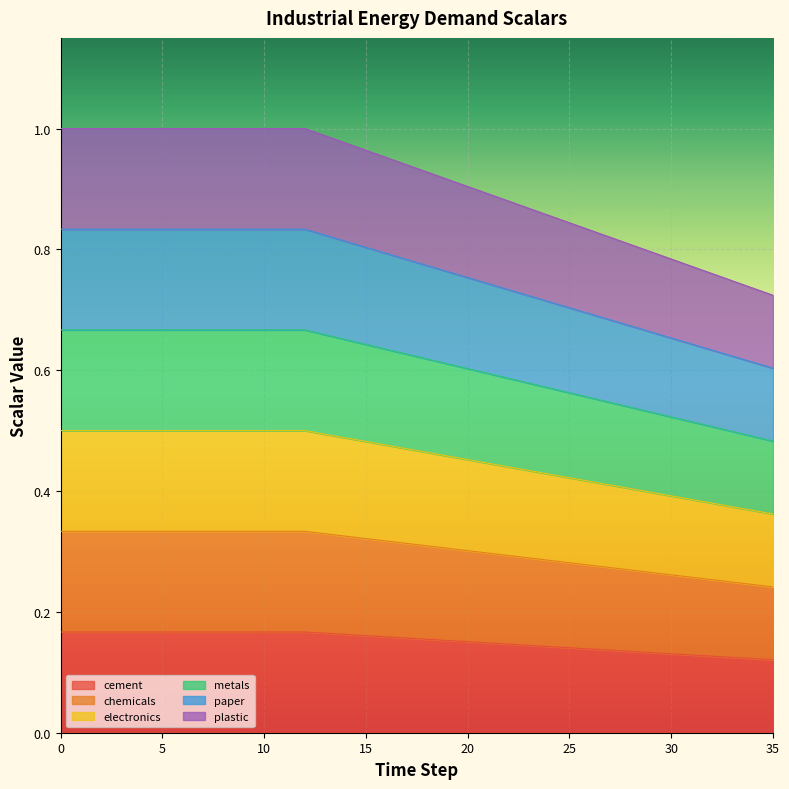

Does the chart display data point markers on the line(s)?

No